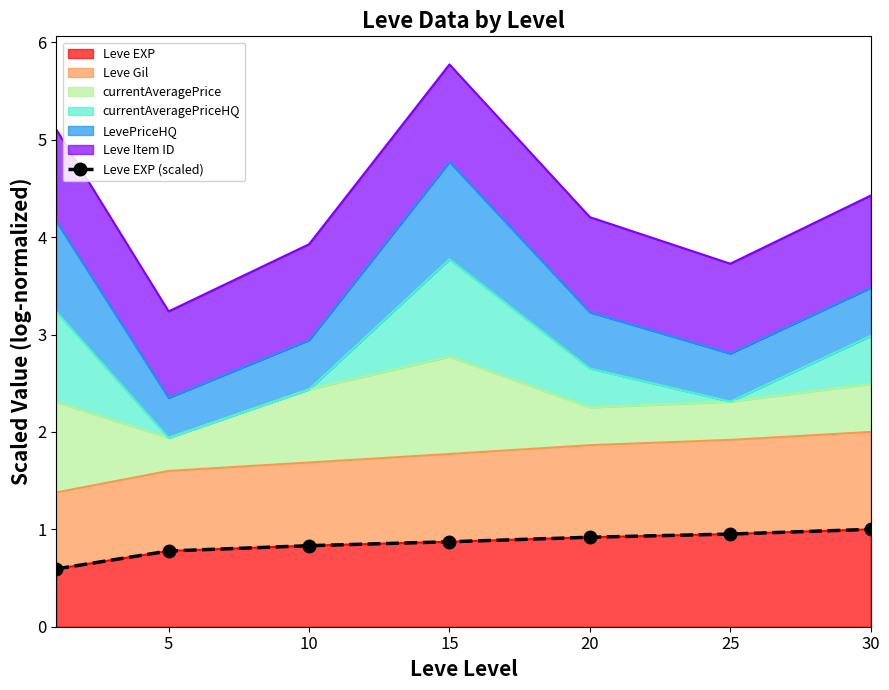

True or false: there are more than 0 points higher than both neighbors.

False